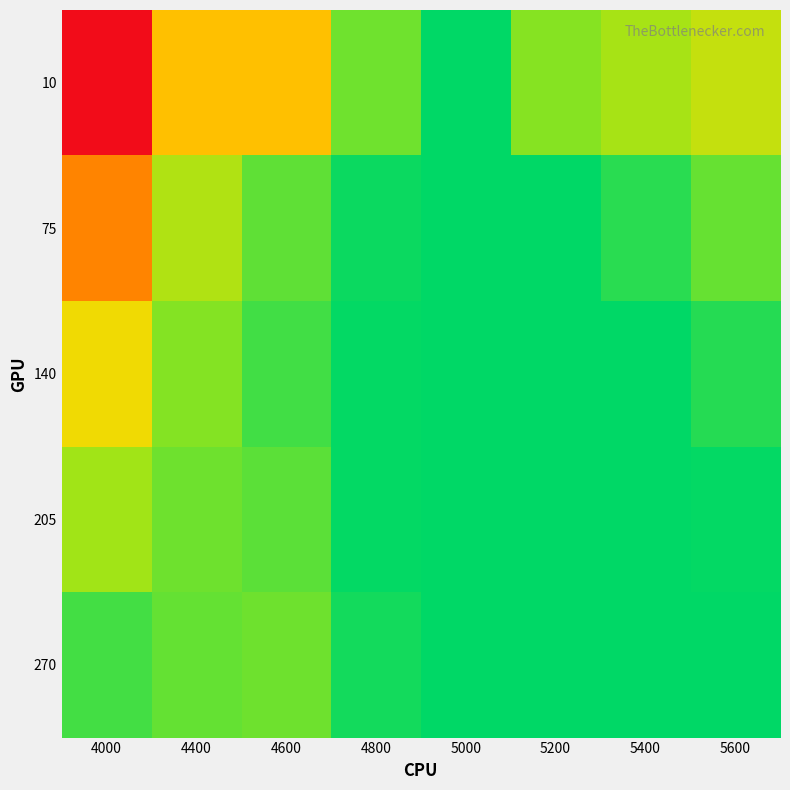

At which category does the chart reach its peak across all series?

4000